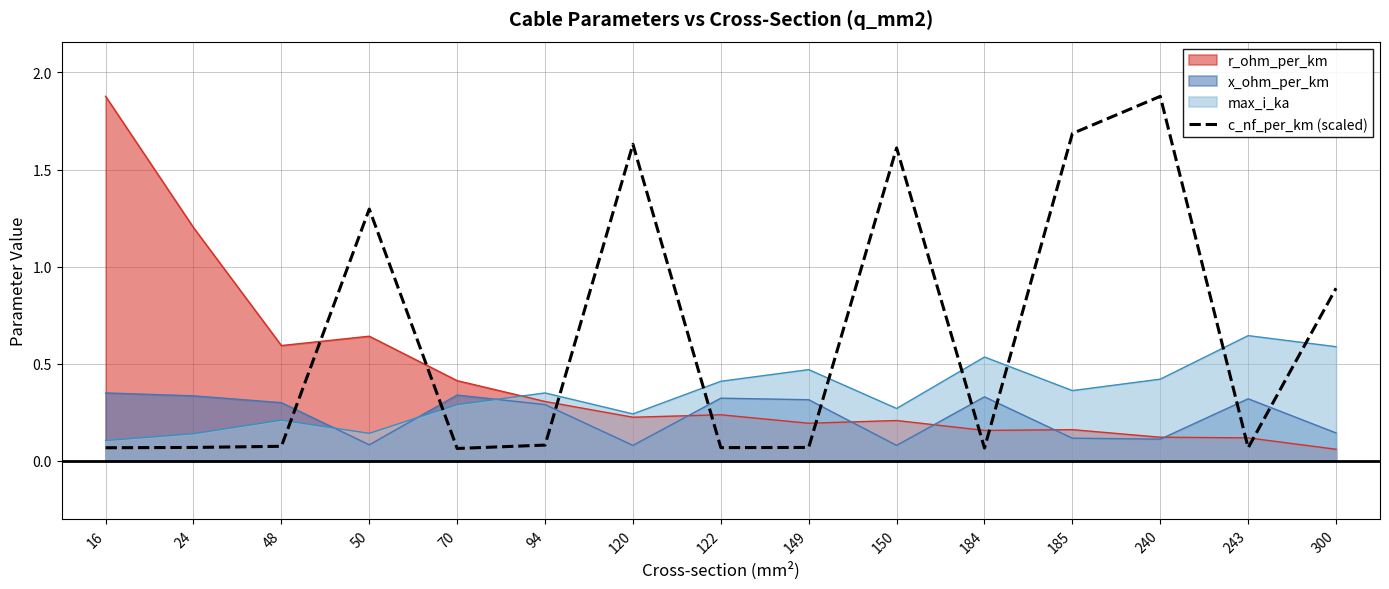

Reading right to left, transcribe all the data shown in this chart.

0.9	0.1	1.9	1.7	0.1	1.6	0.1	0.1	1.6	0.1	0.1	1.3	0.1	0.1	0.1